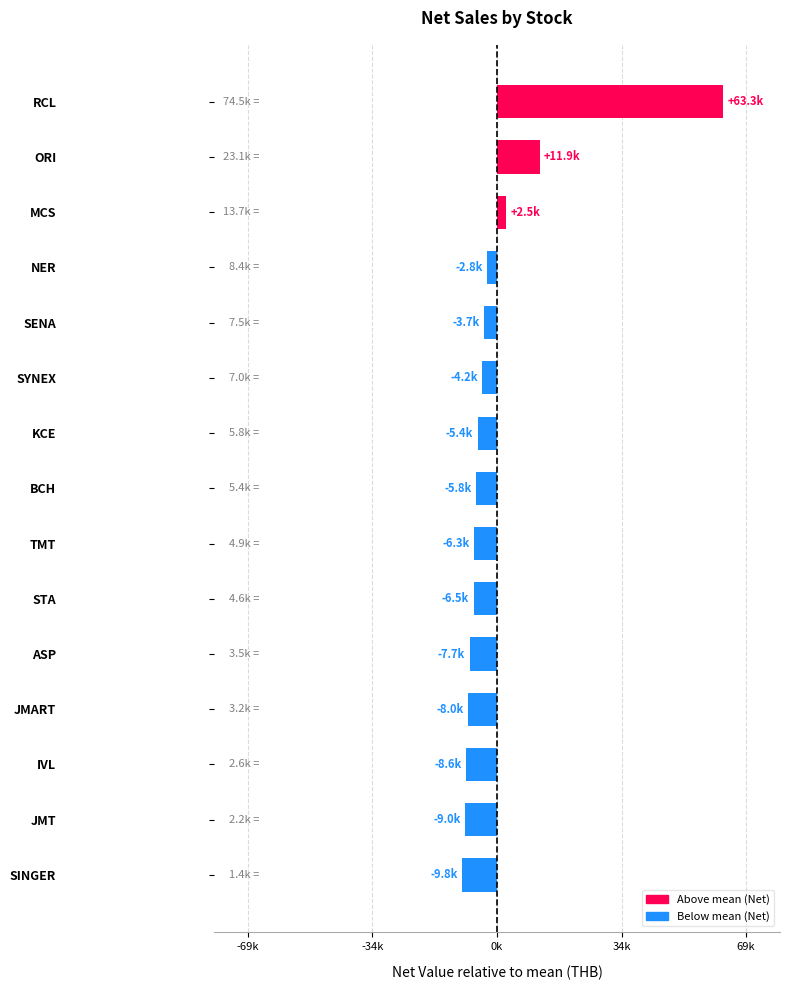

Does the chart contain any negative values?

Yes